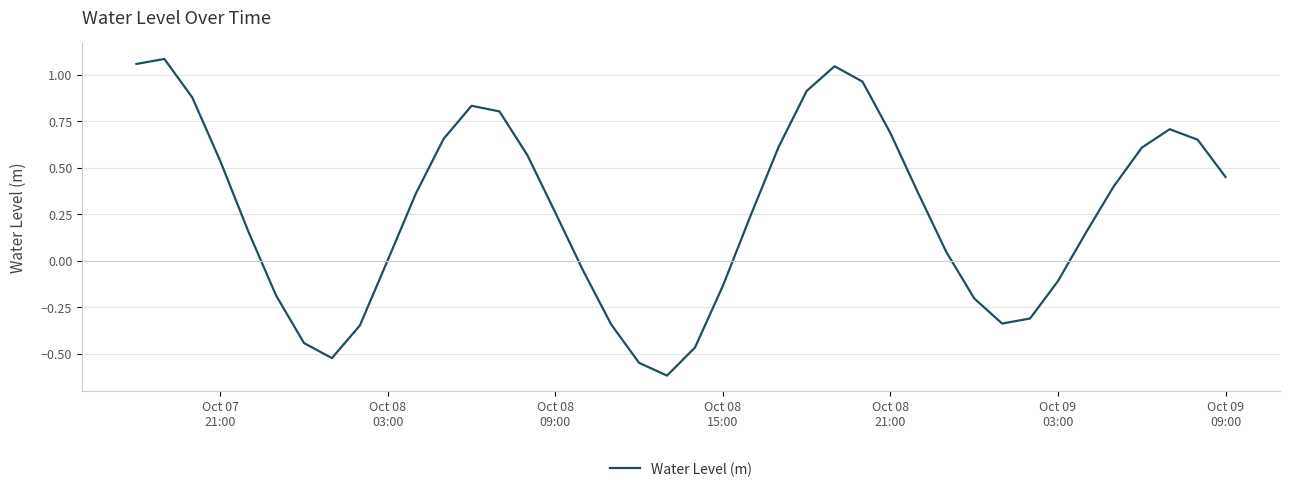

What is the smallest value displayed?

-0.6